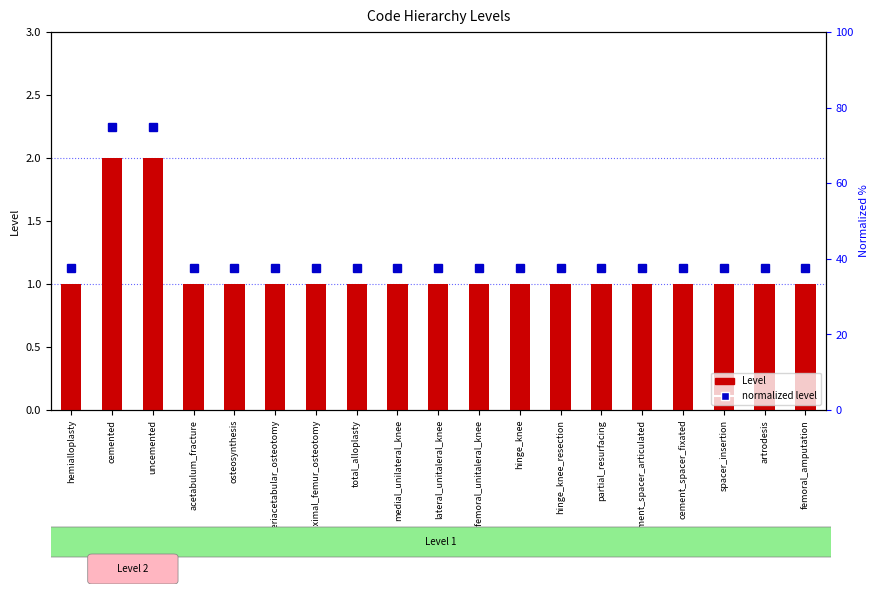

Reading right to left, what are all the values shown in this chart?

Level: femoral_amputation=1.0	artrodesis=1.0	spacer_insertion=1.0	cement_spacer_fixated=1.0	cement_spacer_articulated=1.0	partial_resurfacing=1.0	hinge_knee_resection=1.0	hinge_knee=1.0	patellofemoral_unitaleral_knee=1.0	lateral_unitaleral_knee=1.0	medial_unilateral_knee=1.0	total_alloplasty=1.0	proximal_femur_osteotomy=1.0	periacetabular_osteotomy=1.0	osteosynthesis=1.0	acetabulum_fracture=1.0	uncemented=2.0	cemented=2.0	hemialloplasty=1.0
normalized level: femoral_amputation=37.5	artrodesis=37.5	spacer_insertion=37.5	cement_spacer_fixated=37.5	cement_spacer_articulated=37.5	partial_resurfacing=37.5	hinge_knee_resection=37.5	hinge_knee=37.5	patellofemoral_unitaleral_knee=37.5	lateral_unitaleral_knee=37.5	medial_unilateral_knee=37.5	total_alloplasty=37.5	proximal_femur_osteotomy=37.5	periacetabular_osteotomy=37.5	osteosynthesis=37.5	acetabulum_fracture=37.5	uncemented=75.0	cemented=75.0	hemialloplasty=37.5